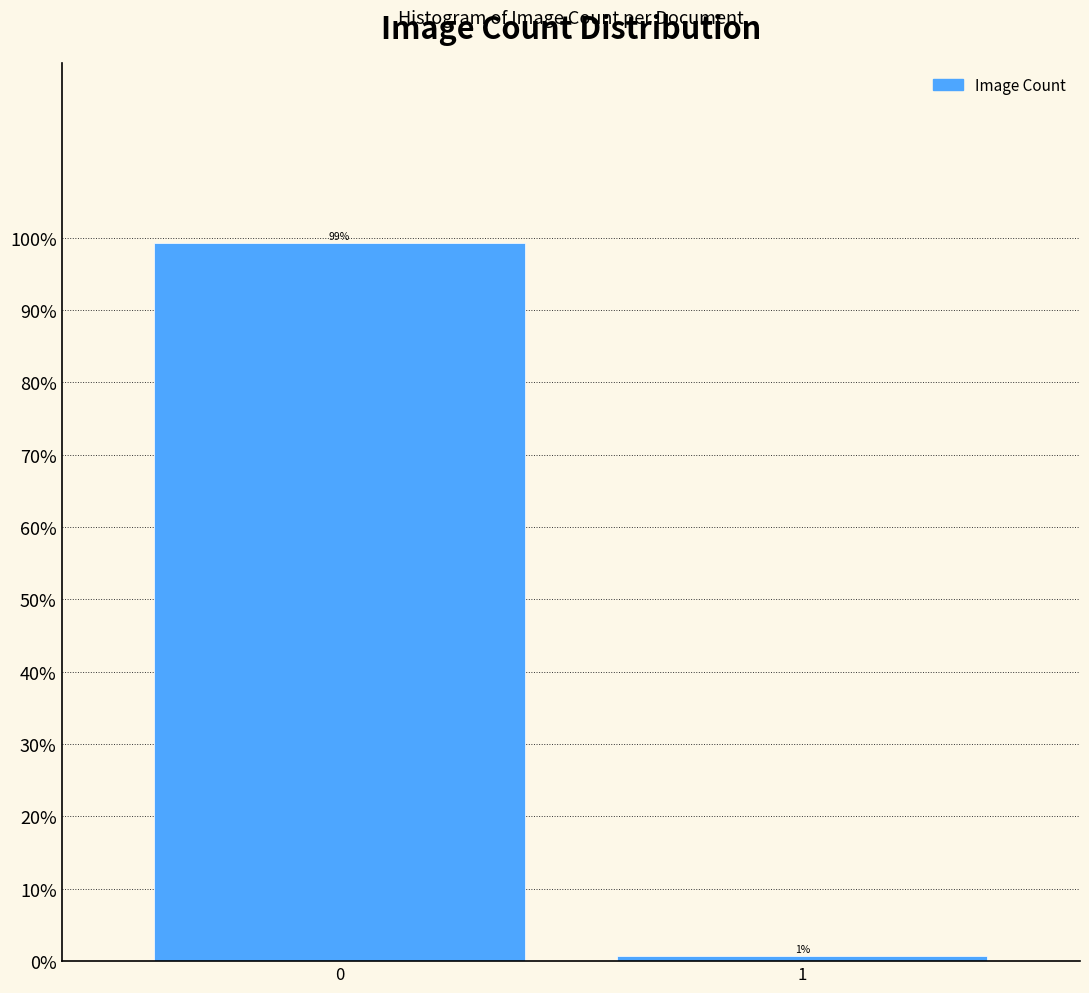

What is the maximum value shown in the chart?

99.3